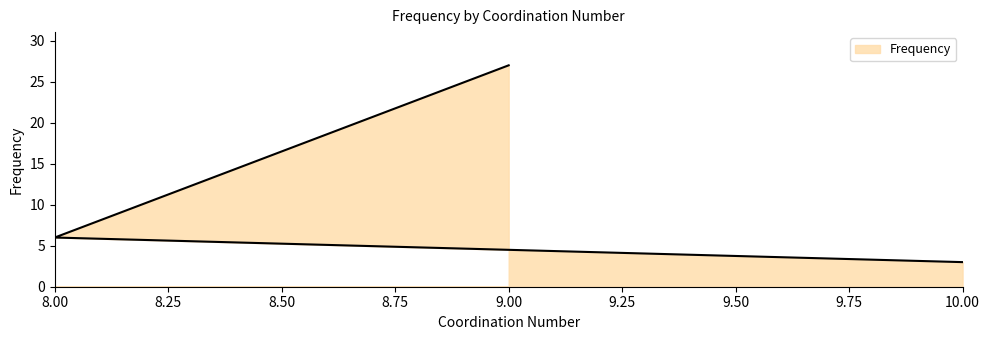

What is the difference between the values at 9 and 8?

21